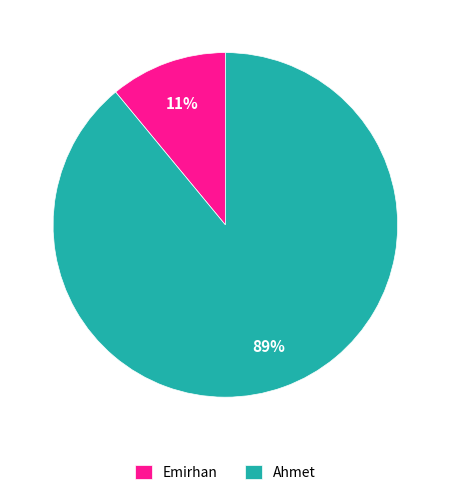

Rank the categories by value from highest to lowest.

Ahmet, Emirhan